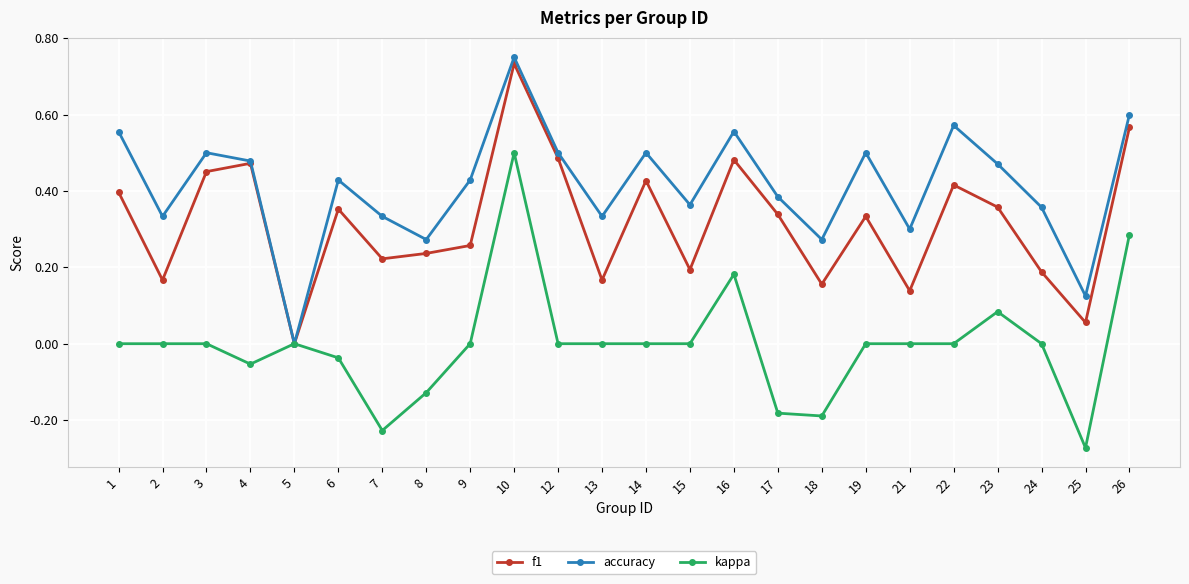

The f1 series shows 0.0 at 5. True or false?

True